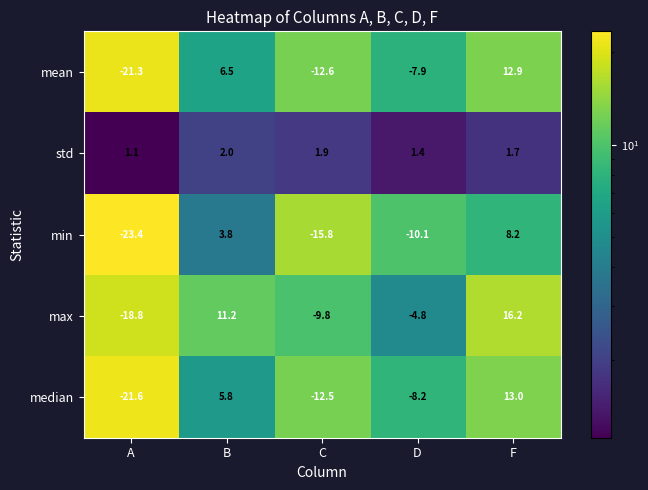

The median series shows 13.0 at F. True or false?

True